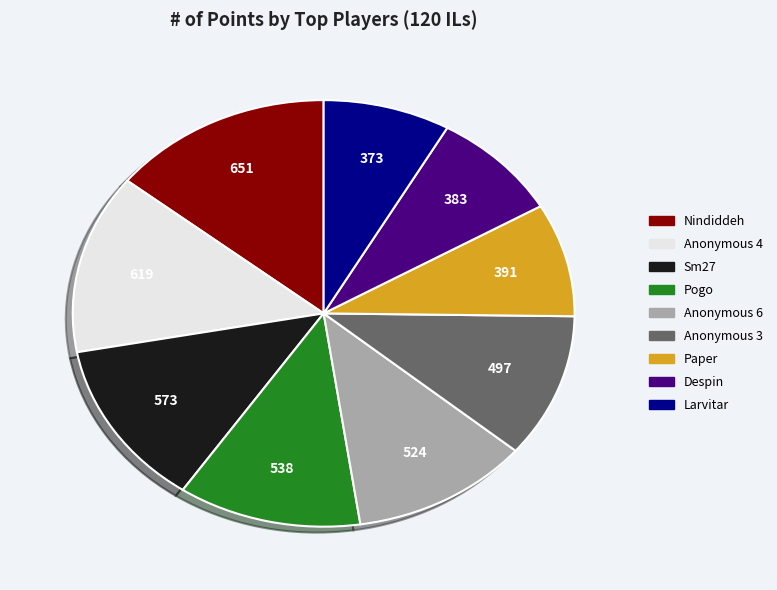

Is it true that Anonymous 4 is 21% of the pie?

False